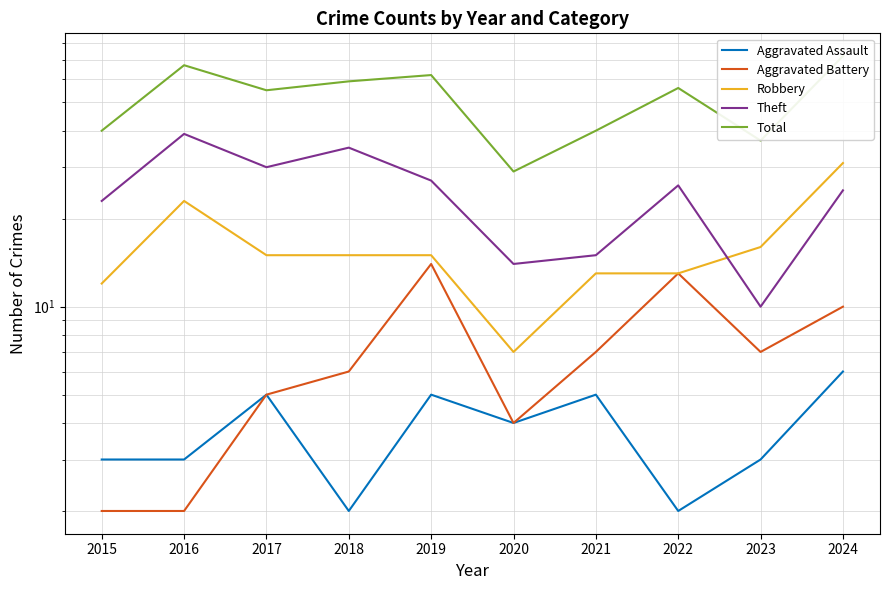

At which label does Aggravated Assault reach its minimum?

2018